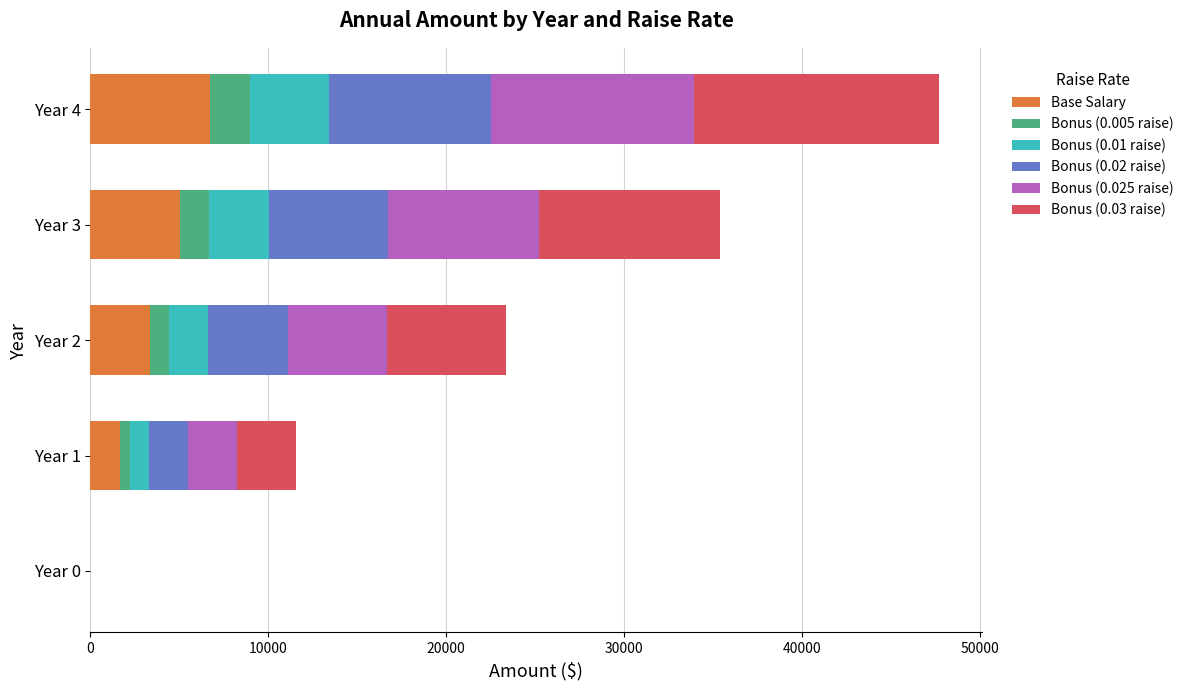

At which label does Base Salary reach its peak?

Year 4